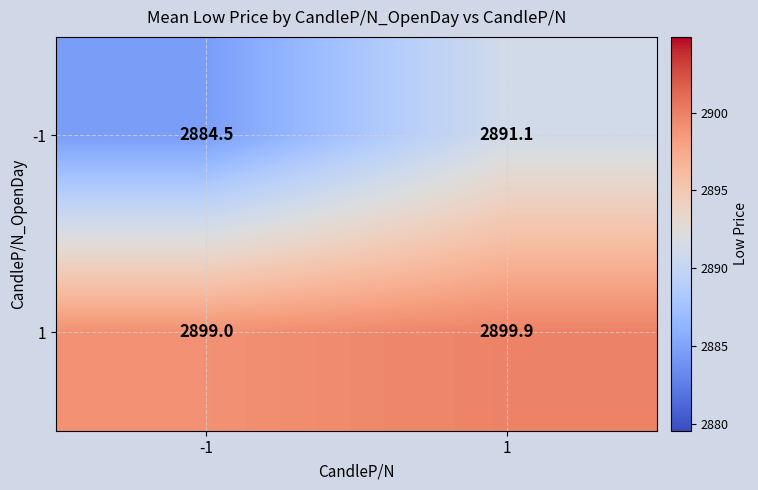

Rank the series by their average value, from lowest to highest.

-1, 1